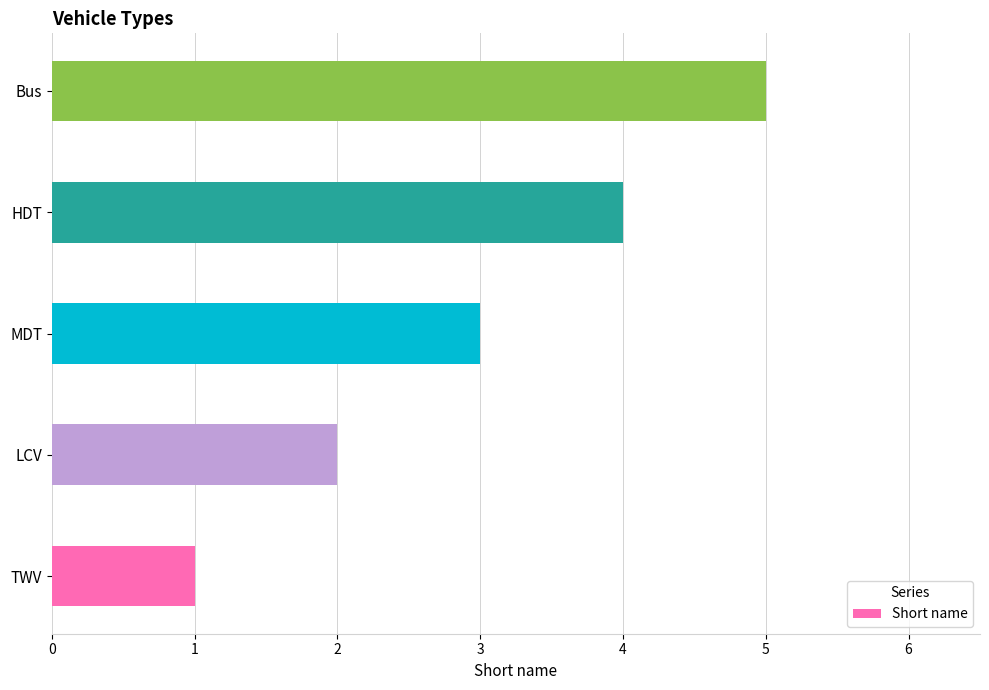

List the labels in order of value, smallest first.

TWV, LCV, MDT, HDT, Bus